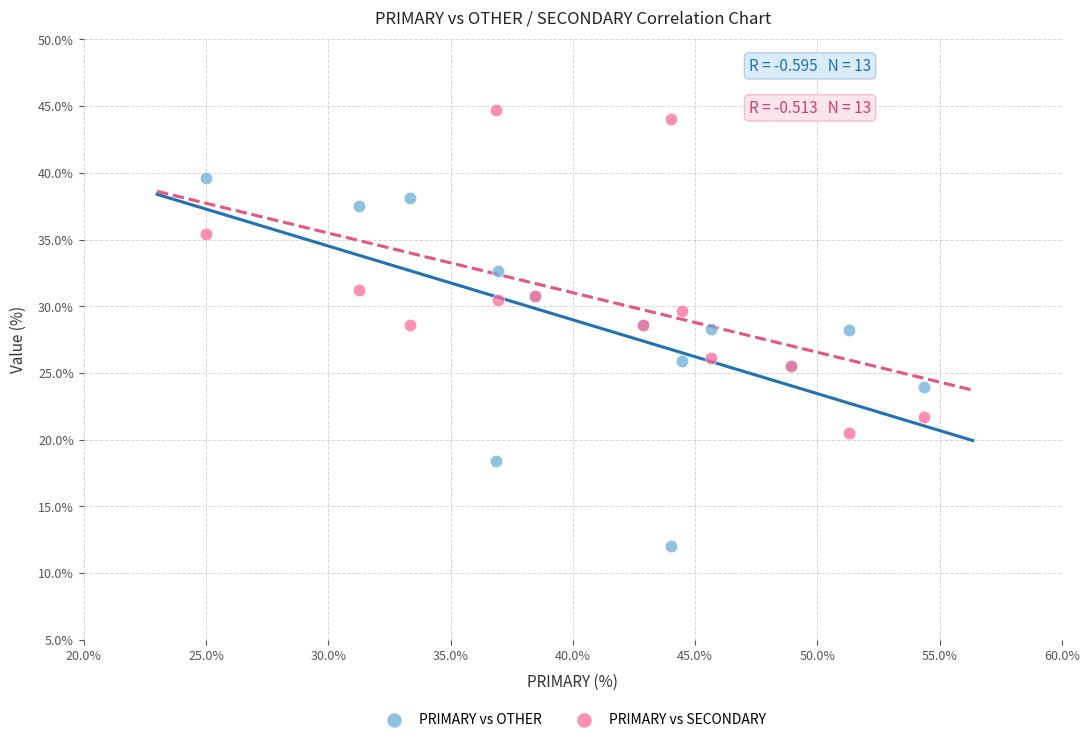

Which series has the largest Y range (max minus min)?

PRIMARY vs OTHER